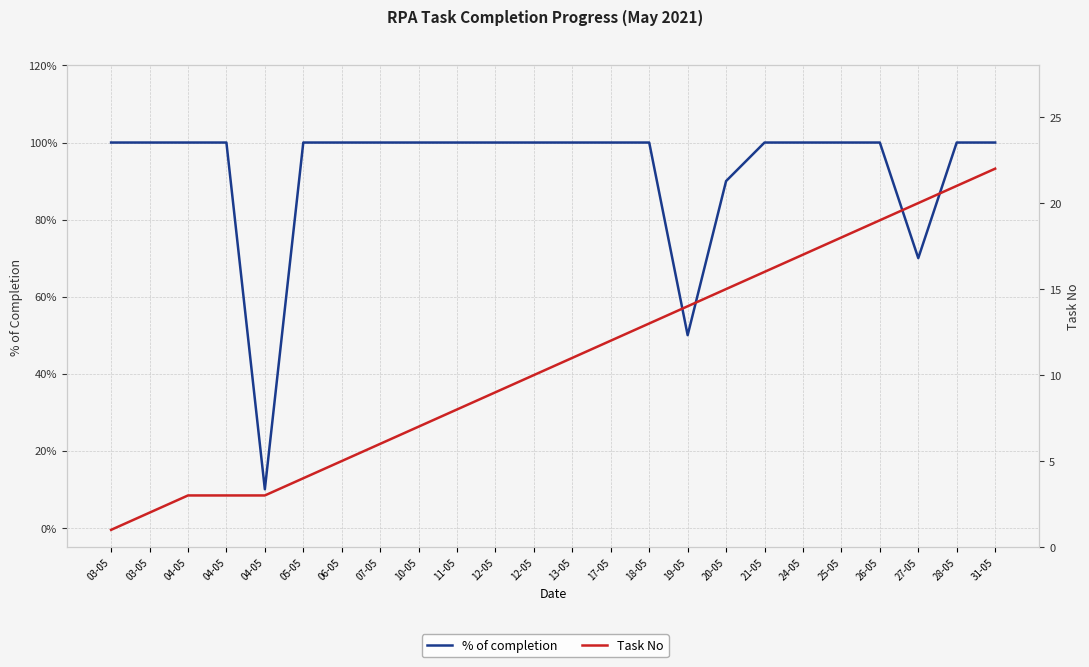

How many lines are shown in the chart?

2